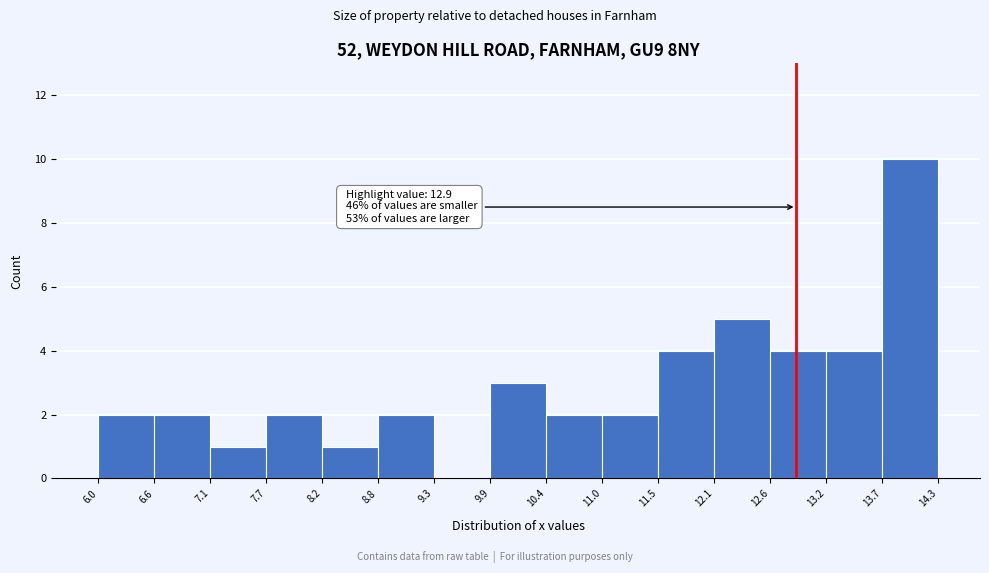

Over which range of the x-axis is the bar tallest?

13.7 to 14.3